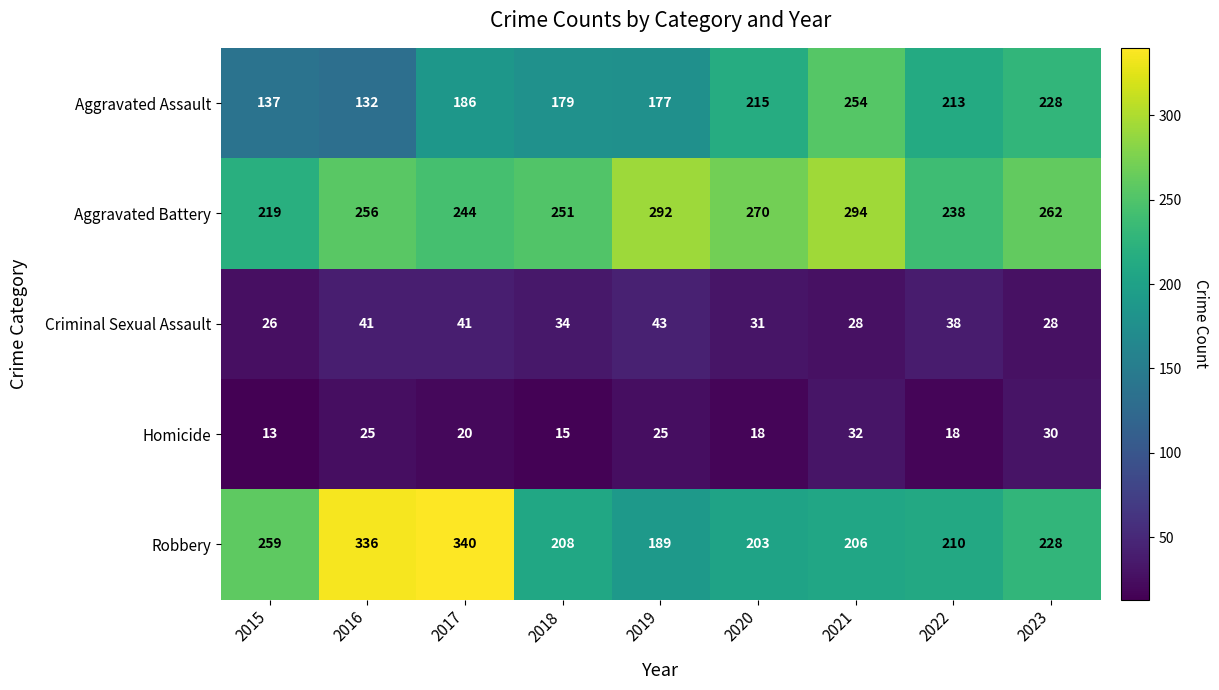

At how many categories does at least one series exceed 162?

9